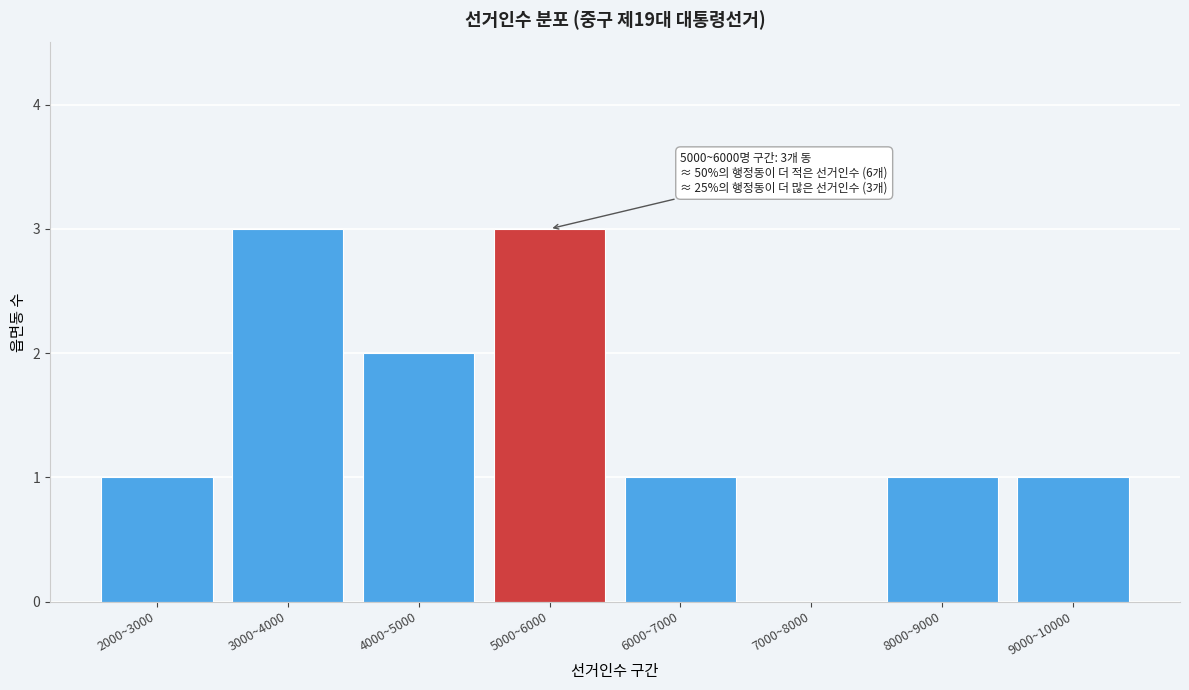

Reading left to right, list all the values displayed in this chart.

2000~3000=1	3000~4000=3	4000~5000=2	5000~6000=3	6000~7000=1	7000~8000=0	8000~9000=1	9000~10000=1